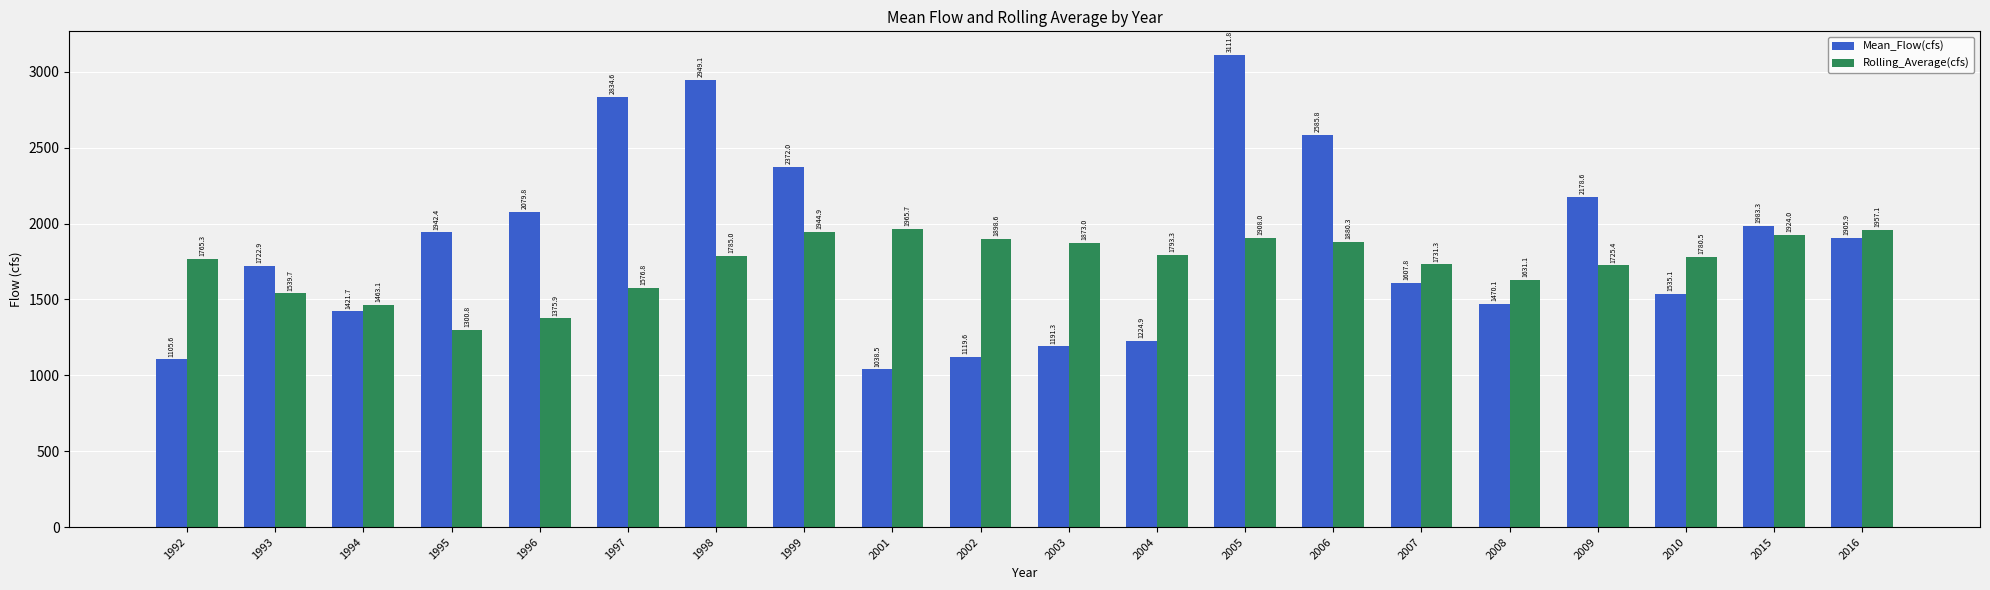

What is the difference between the maximum and minimum values in the Mean_Flow(cfs) series?

2073.3